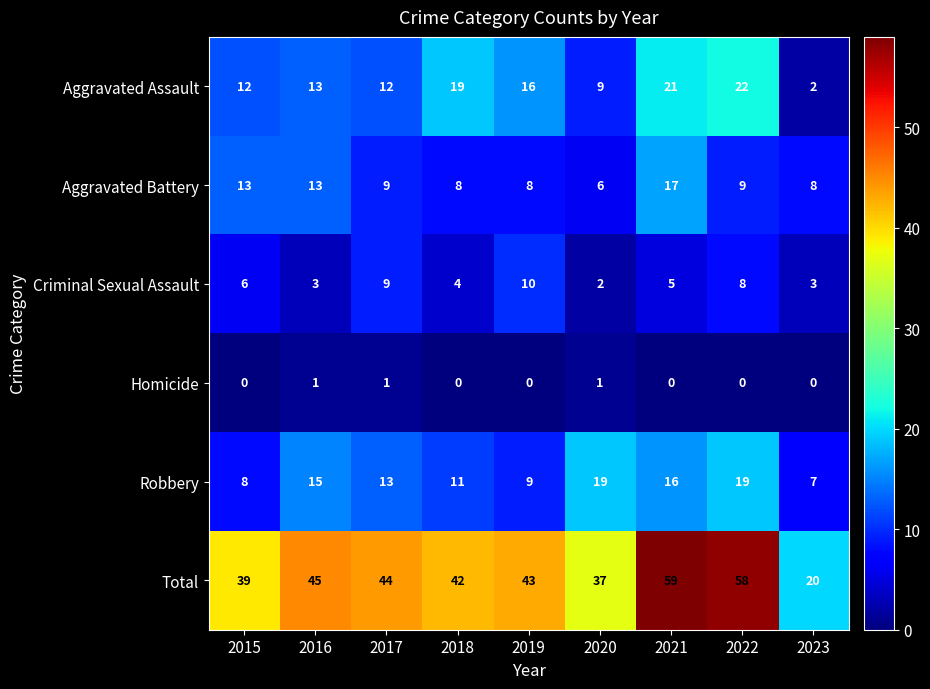

What is the total value across all series at 2017?

88